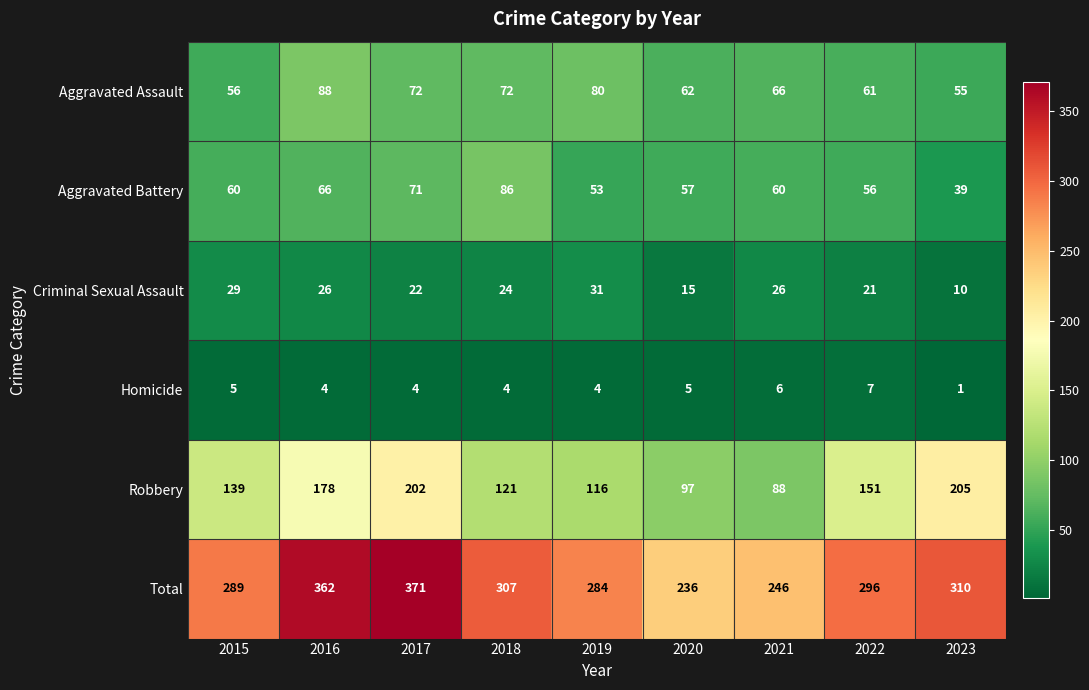

Read the Criminal Sexual Assault value at 2017, to the nearest 10.

20